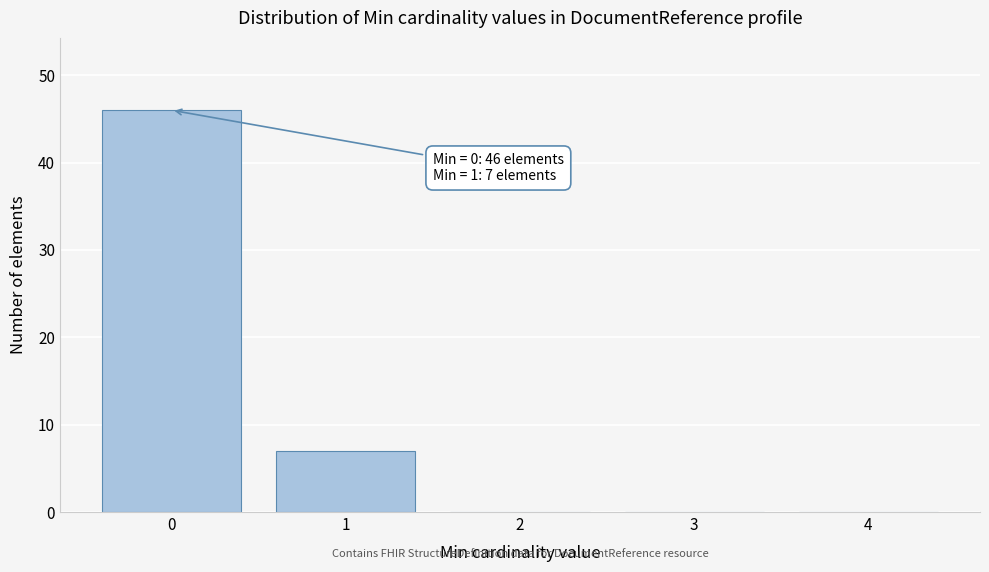

Reading left to right, list all the values displayed in this chart.

0=46	1=7	2=0	3=0	4=0